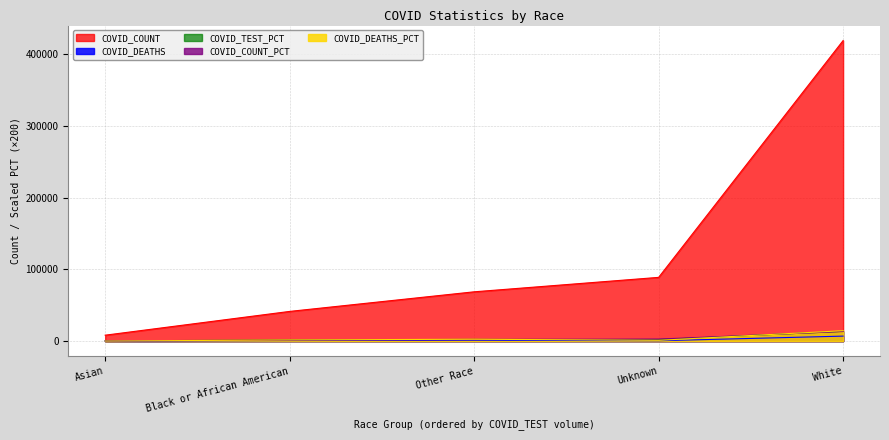

What is the value of the COVID_COUNT_PCT point at the 1st from the left?

264.0